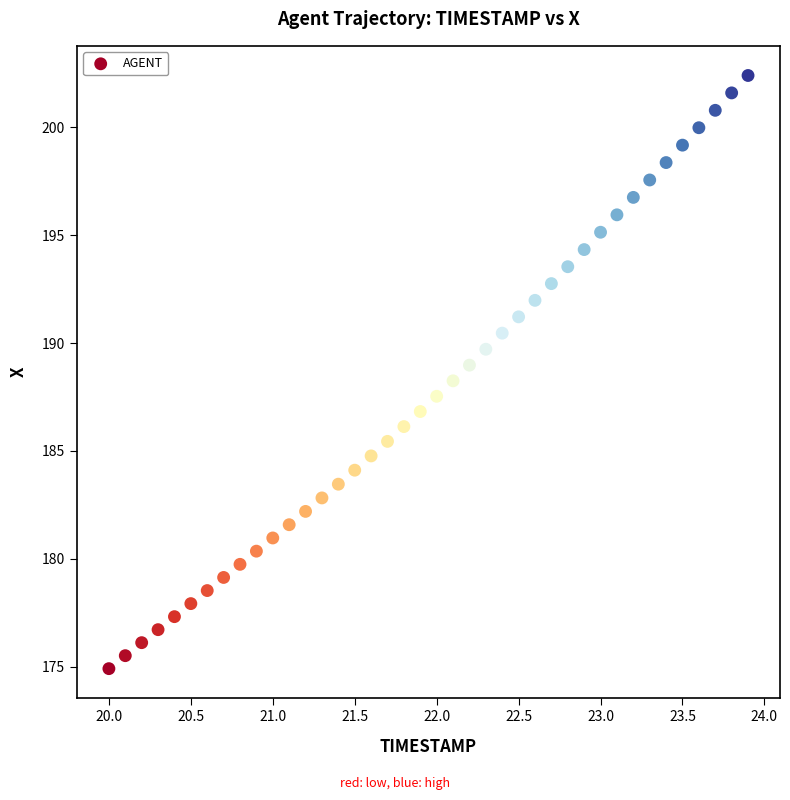

What is the range of Y values (max minus min)?

27.5